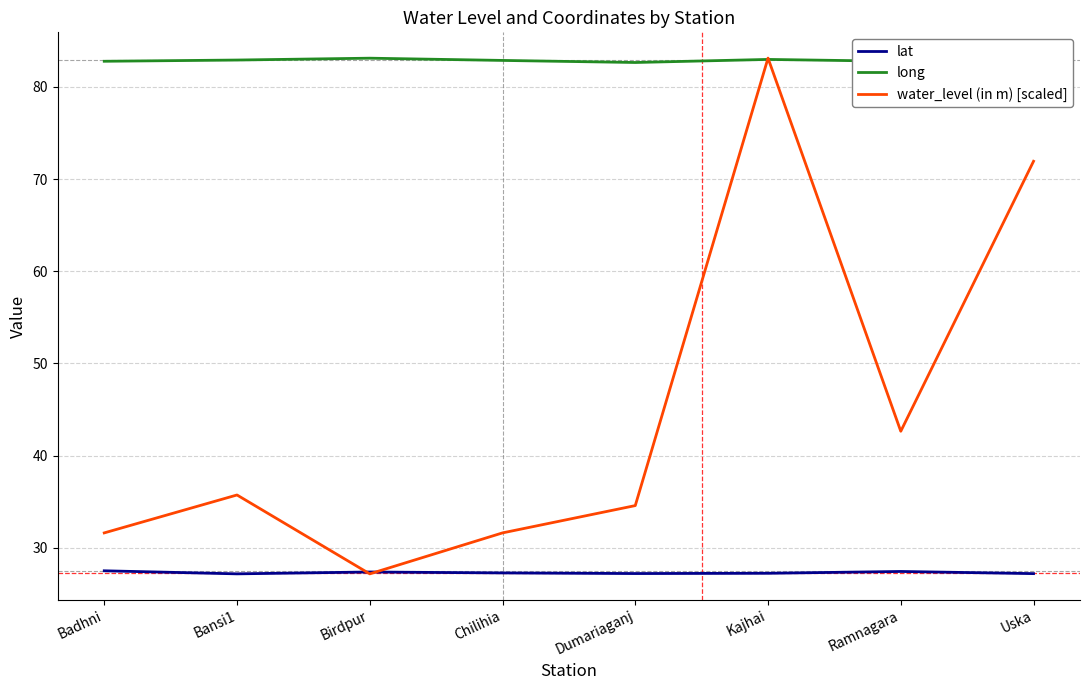

How many lat values are between 27 and 28?

8